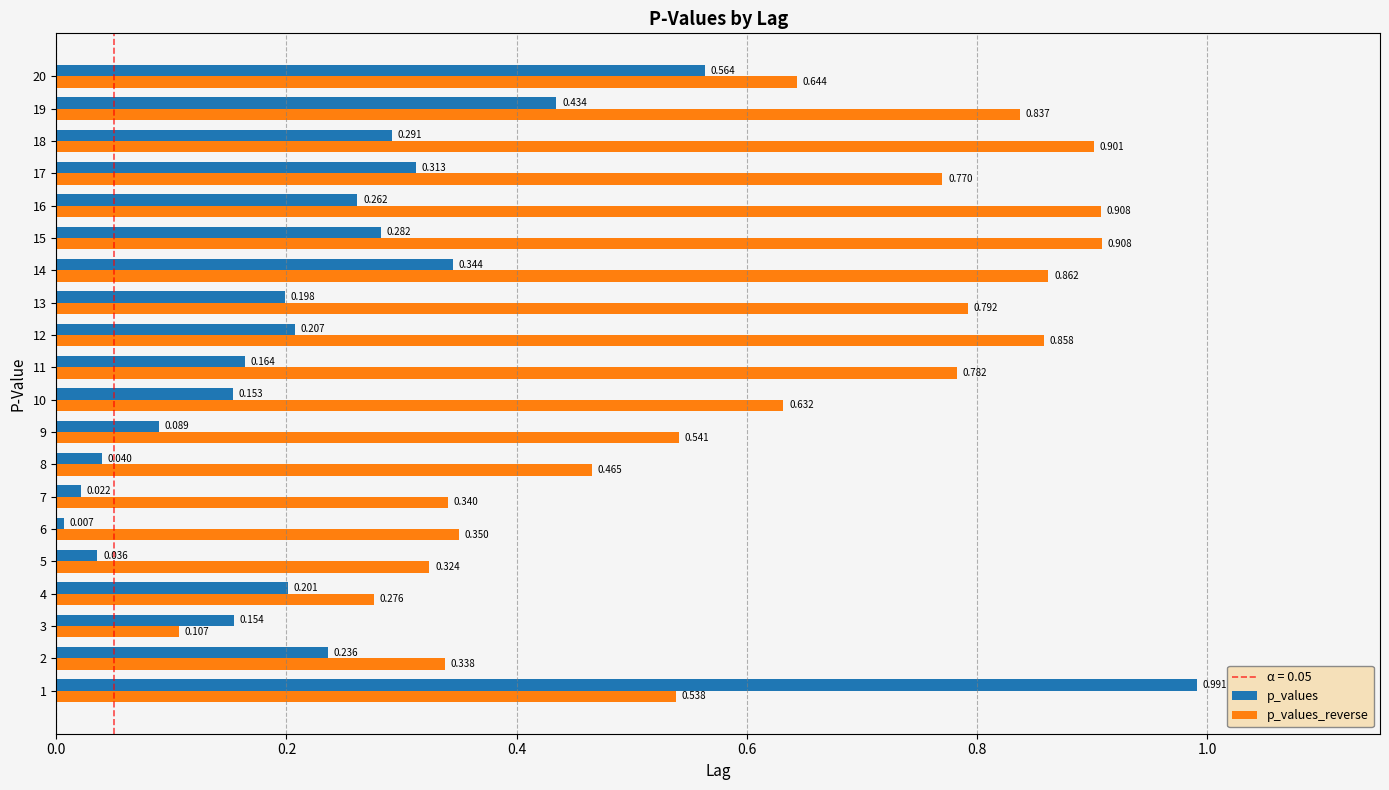

Which series has the largest range (max minus min)?

p_values